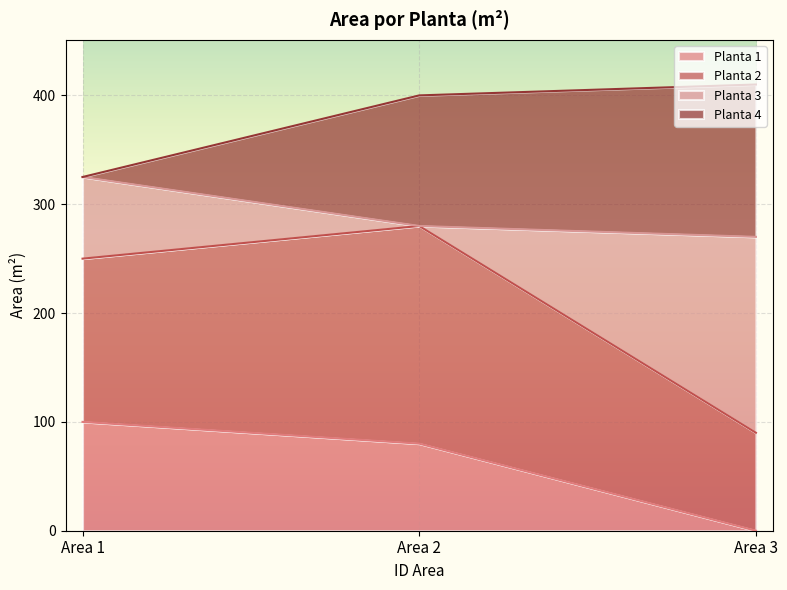

The Planta 1 series shows 0 at Area 3. True or false?

True